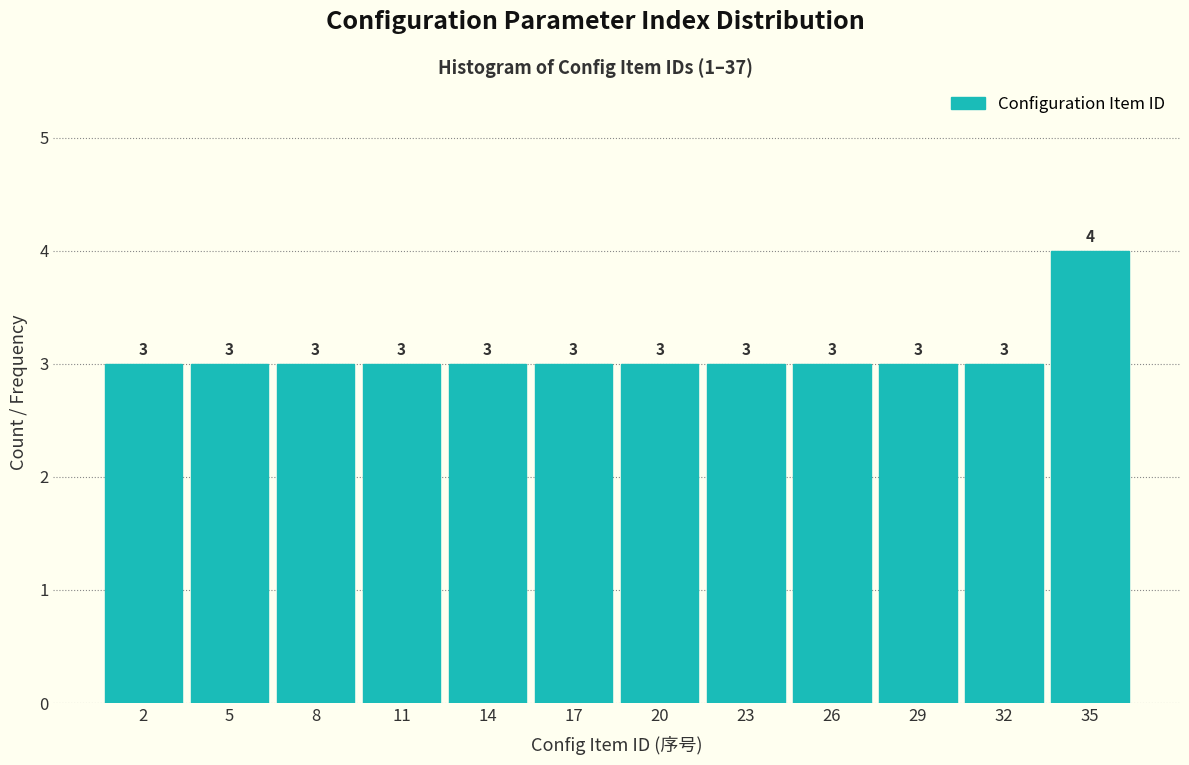

Reading left to right, extract all data points from this chart.

3	3	3	3	3	3	3	3	3	3	3	4